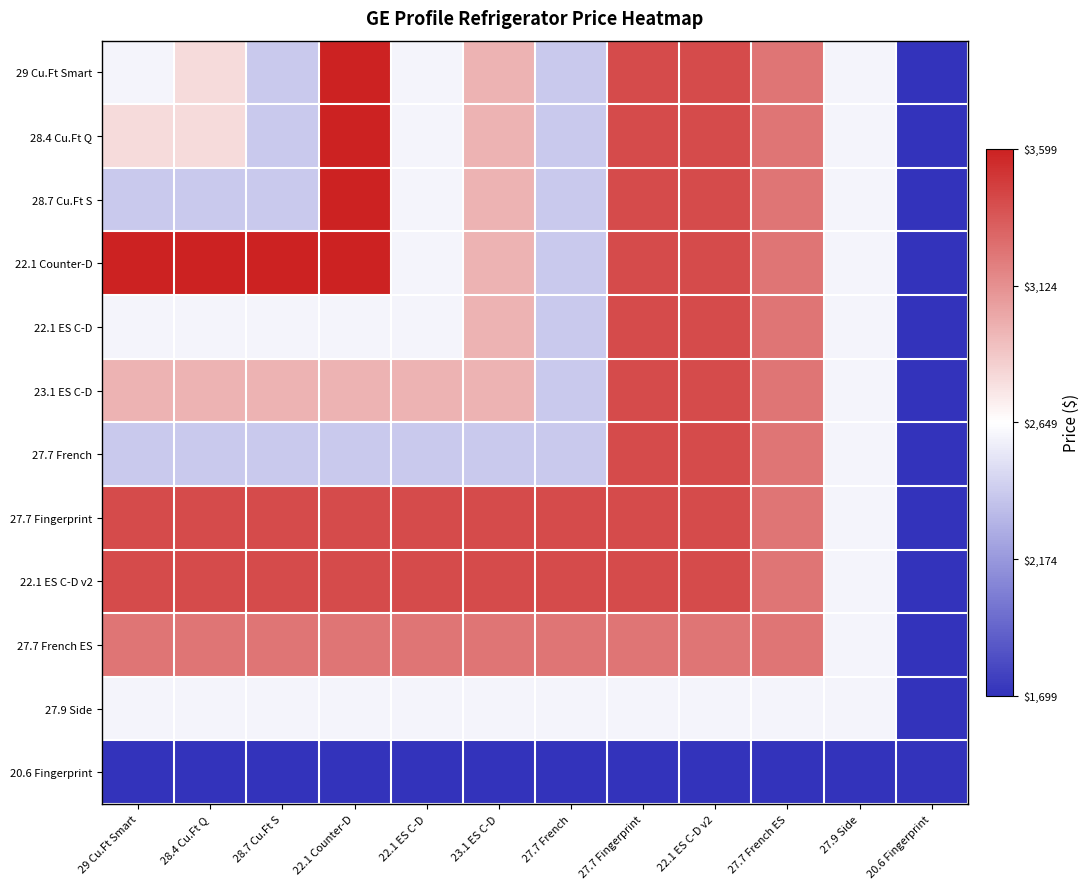

What is the spread (max minus min) of values at 27.9 Side?

900